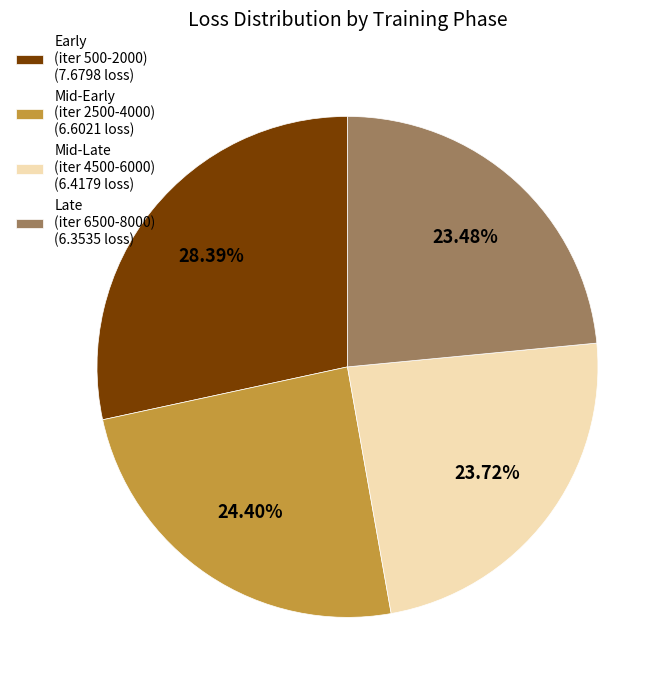

Which category has the biggest portion of the pie?

Early (iter 500-2000) (7.6798 loss)